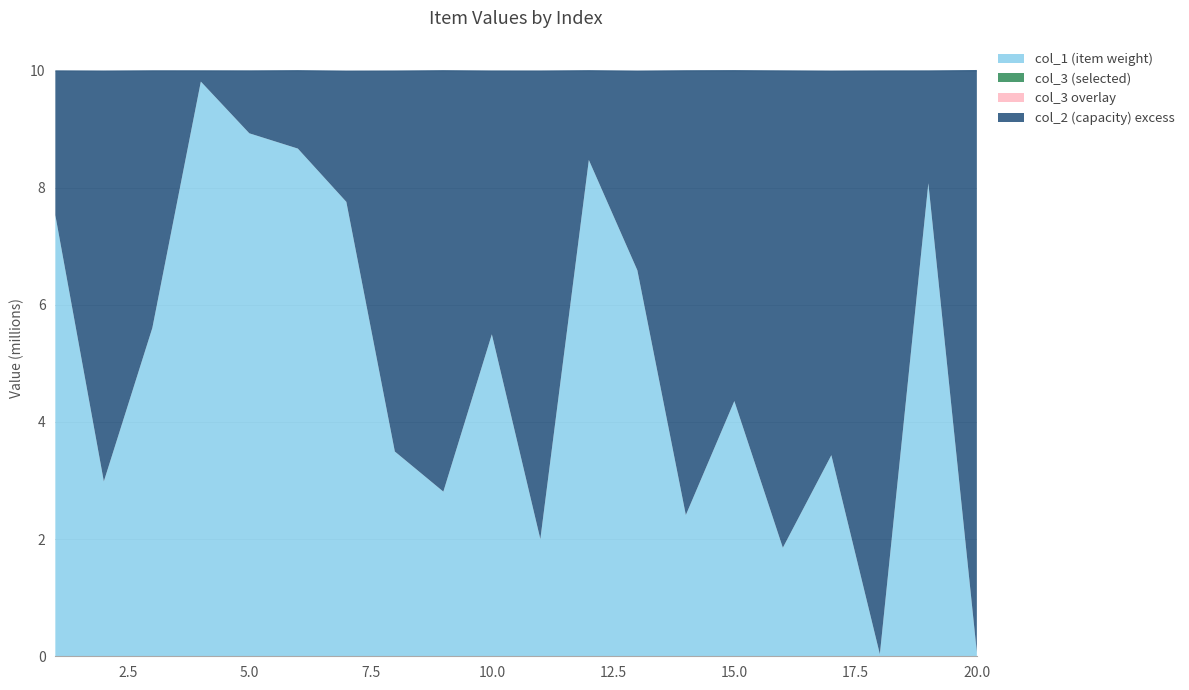

Reading left to right, extract all data points from this chart.

col_1: 7530406	2985882	5605701	9811615	8928347	8667809	7758073	3495618	2811115	5496809	2000837	8473016	6590508	2411542	4357177	1853112	3433018	36218	8075753	67858
col_2: 10004220	10001141	10005268	10005107	10004087	10007647	10000056	10001658	10007285	10002277	10001924	10007290	10000462	10006205	10008159	10004155	10000178	10002778	10003660	10009715
col_3: 1	1	1	1	1	1	1	1	1	1	1	1	1	1	1	1	1	1	1	1